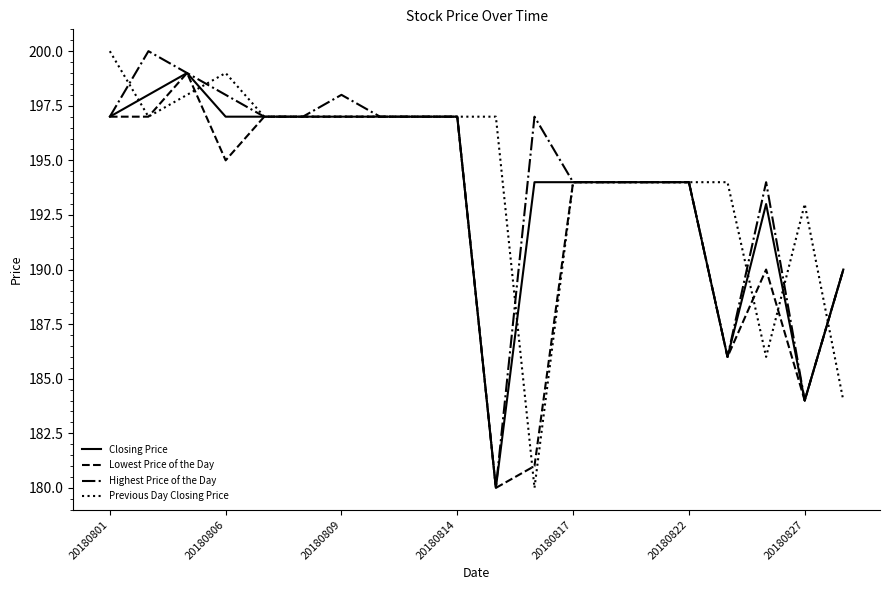

What is the greatest value displayed?

200